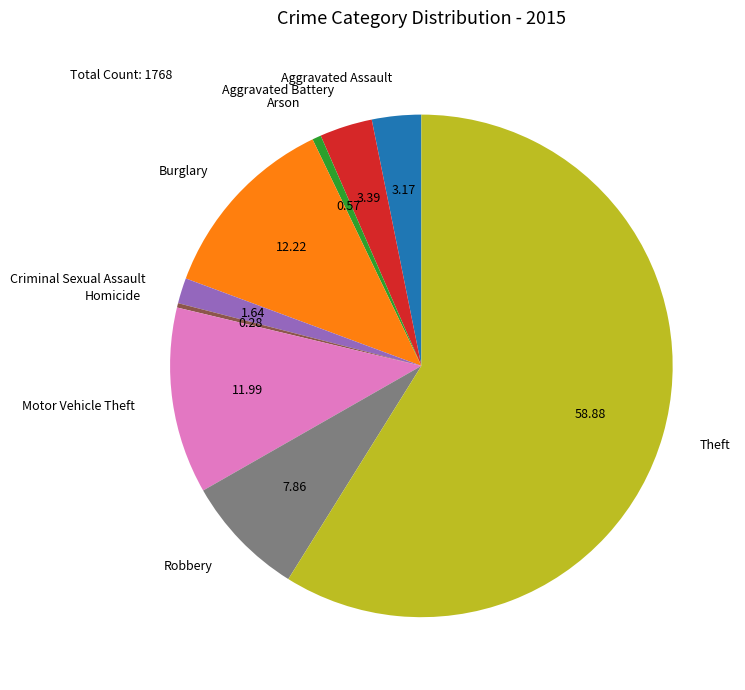

The Robbery slice represents 19% of the pie. True or false?

False